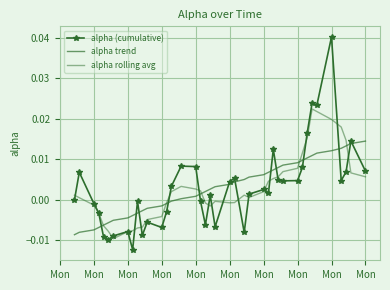

Which series ends up on top after the final intersection of alpha (cumulative) and alpha rolling avg?

alpha (cumulative)